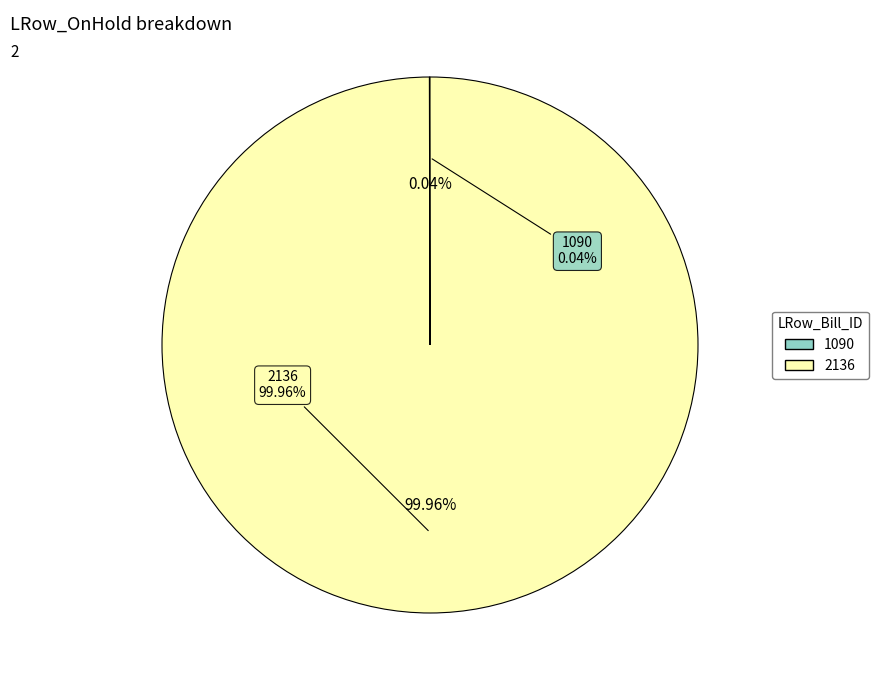

Rank the categories by value from lowest to highest.

1090, 2136